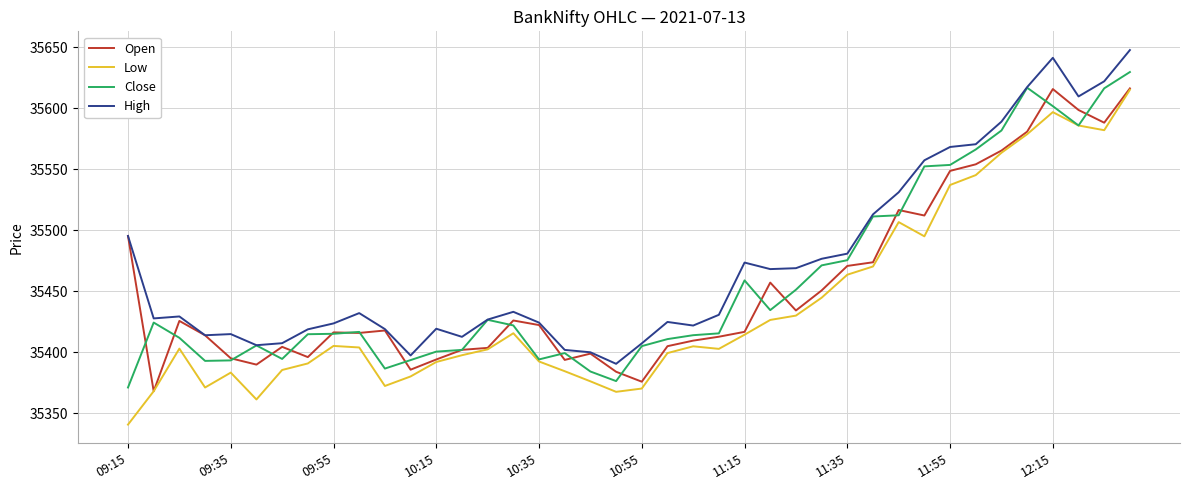

What are all the series names shown in the legend?

Open, Low, Close, High